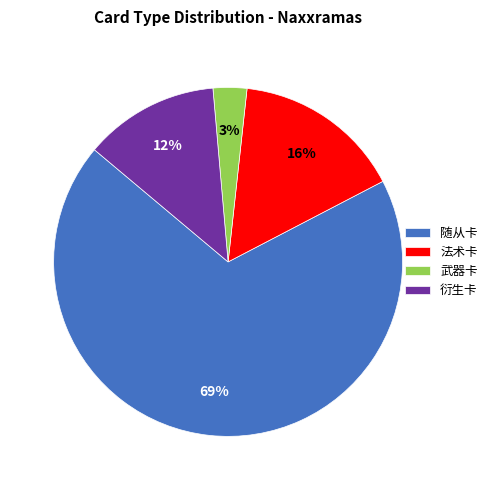

Does 随从卡 account for over 50% of the chart?

Yes